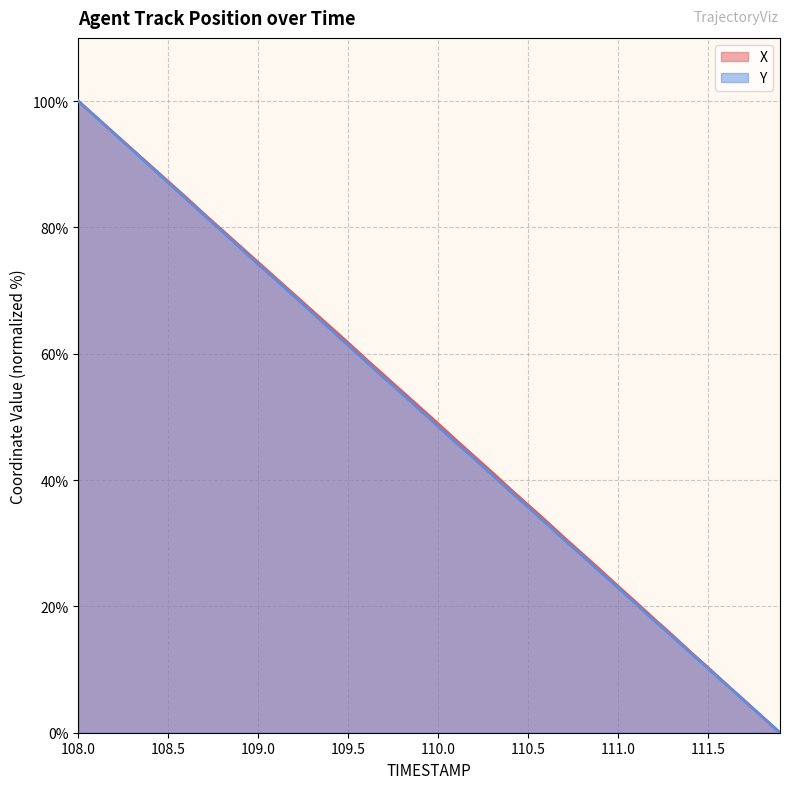

At 108.8, list the series in order from largest to smallest.

X, Y